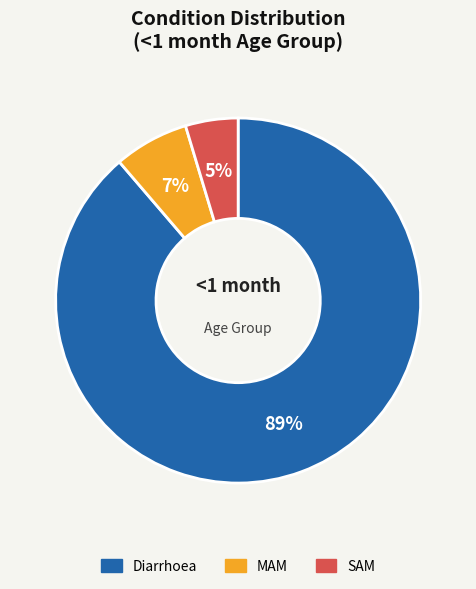

Do Diarrhoea and SAM together represent more than half of the pie?

Yes